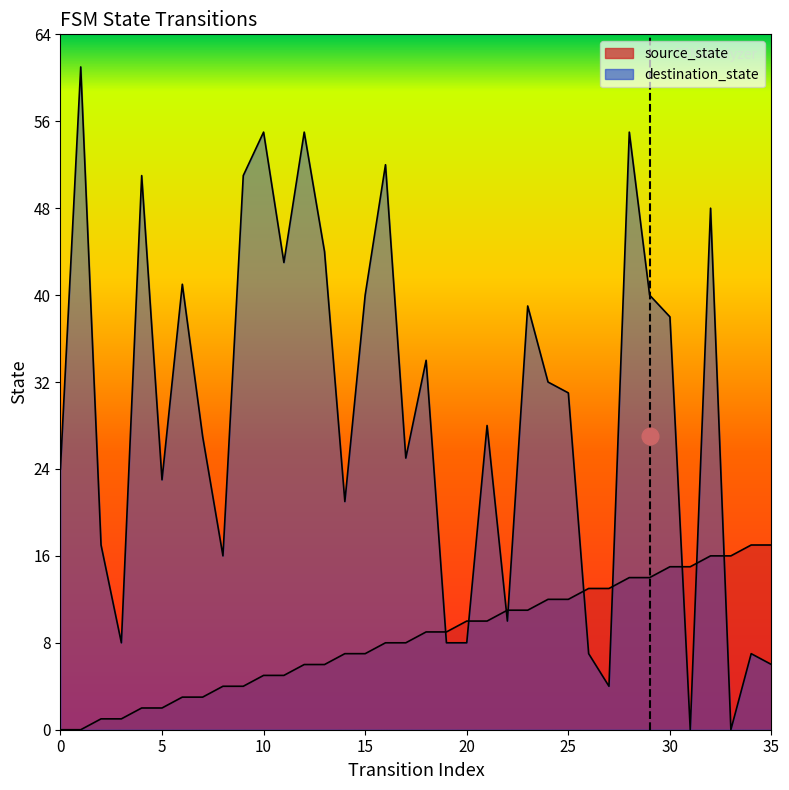

How many interior local valleys does the destination_state series have?

10